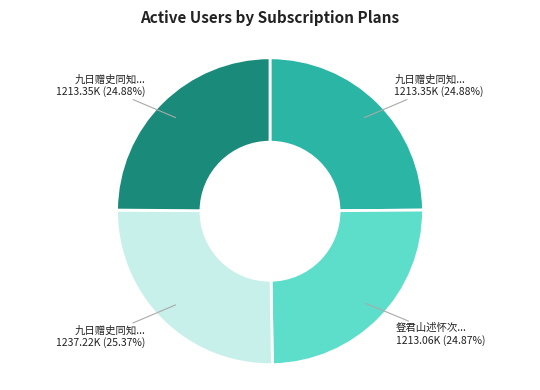

Is there a majority slice in this chart?

No